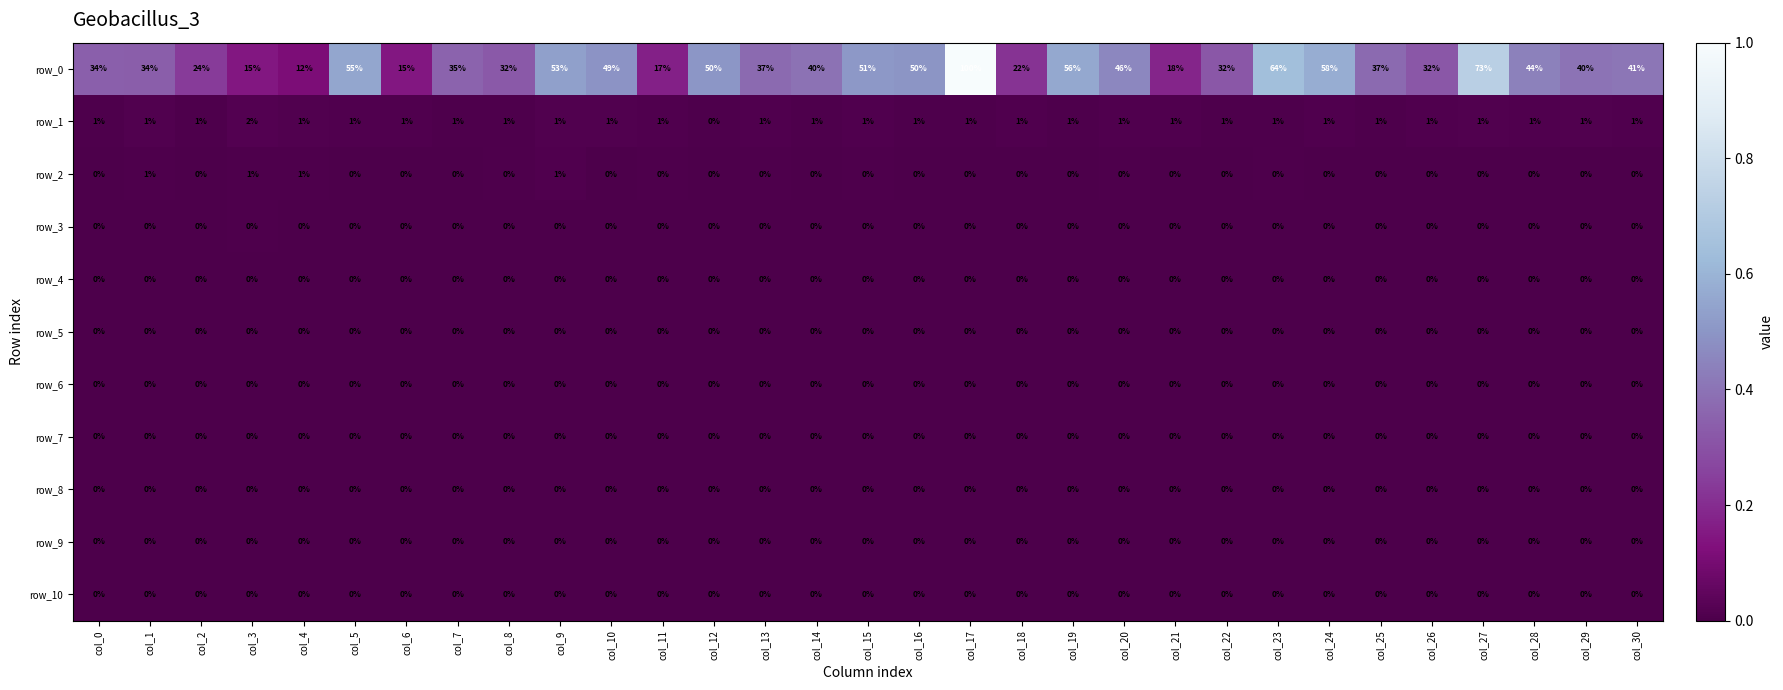

What is the greatest value displayed?

100